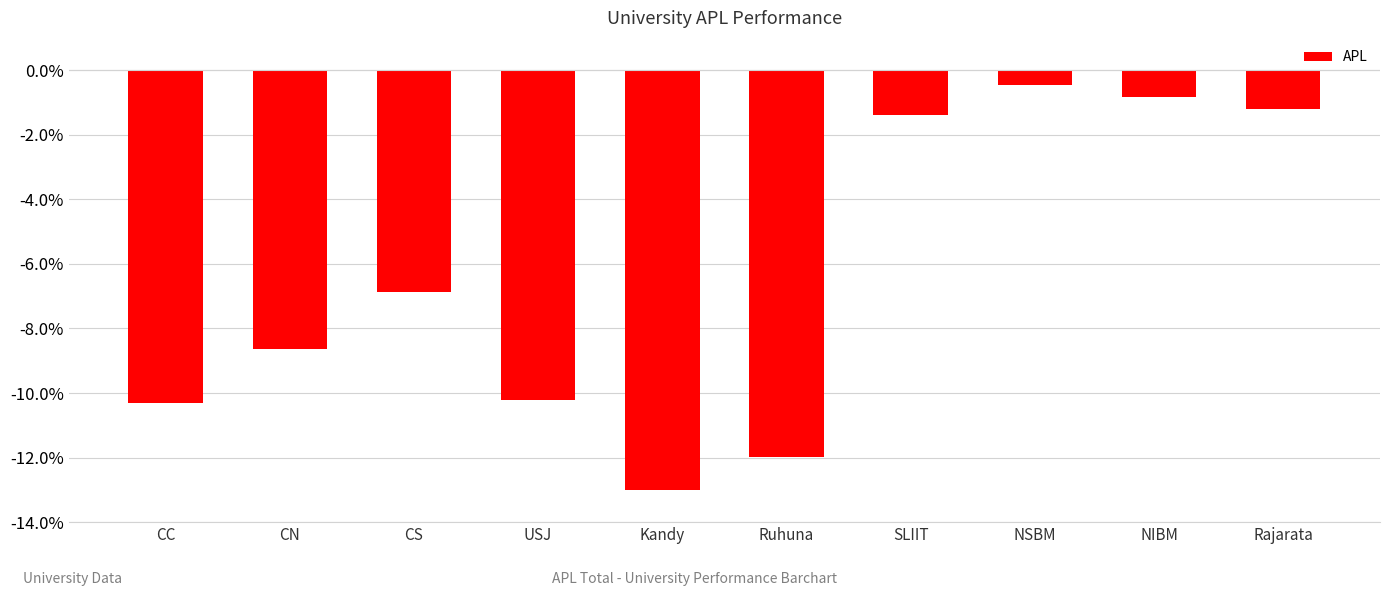

Is it true that the value at USJ is -4.9?

False